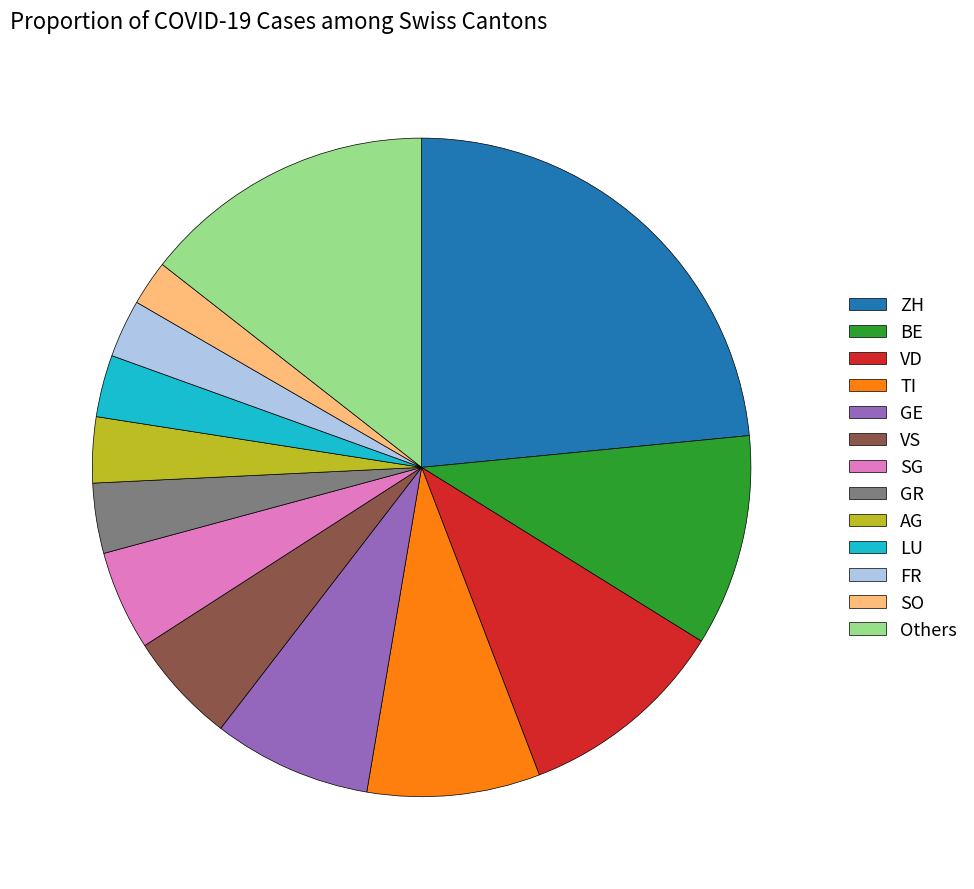

Is there a majority slice in this chart?

No